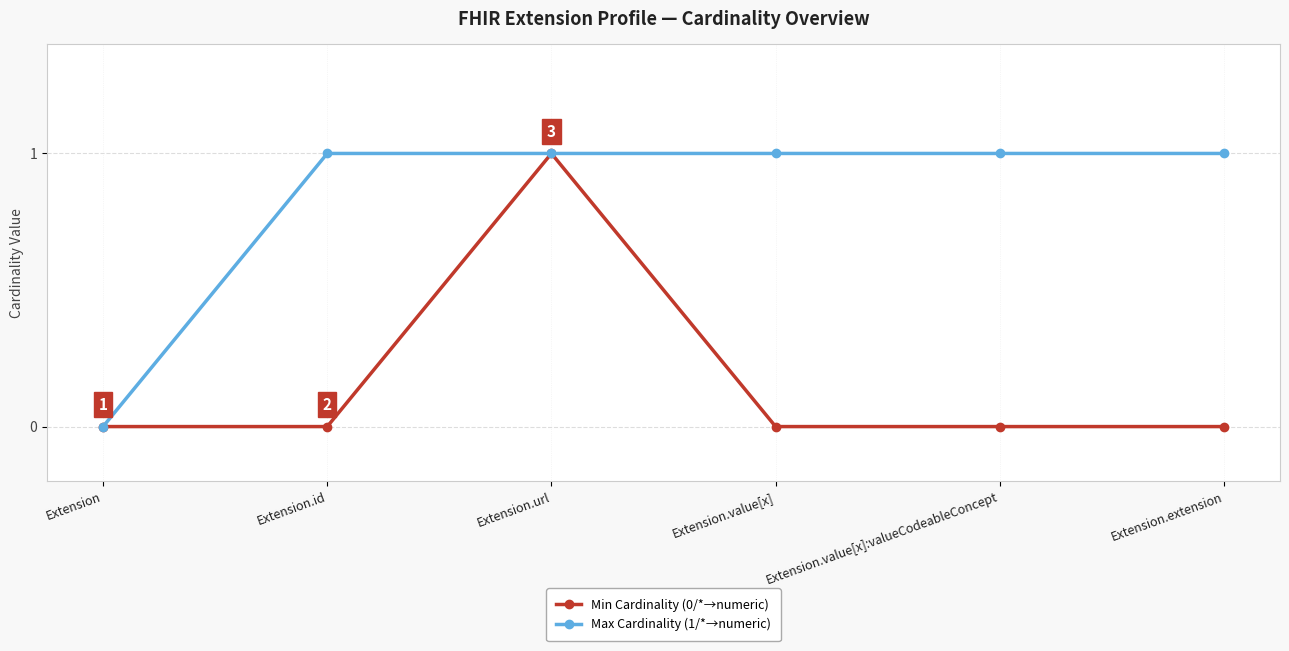

How many positive values does the Max Cardinality (1/*→numeric) series have?

5